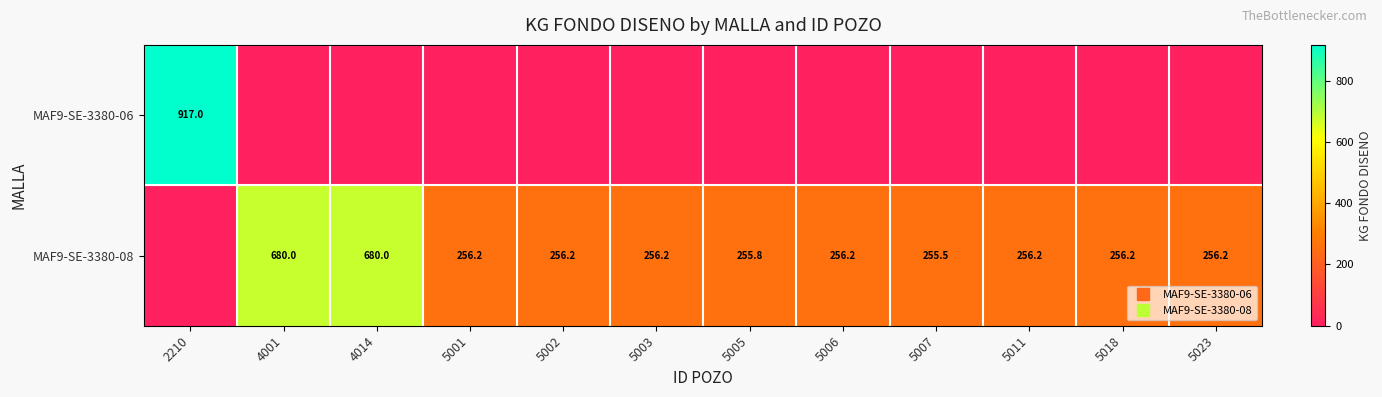

What is the greatest value displayed?

917.0